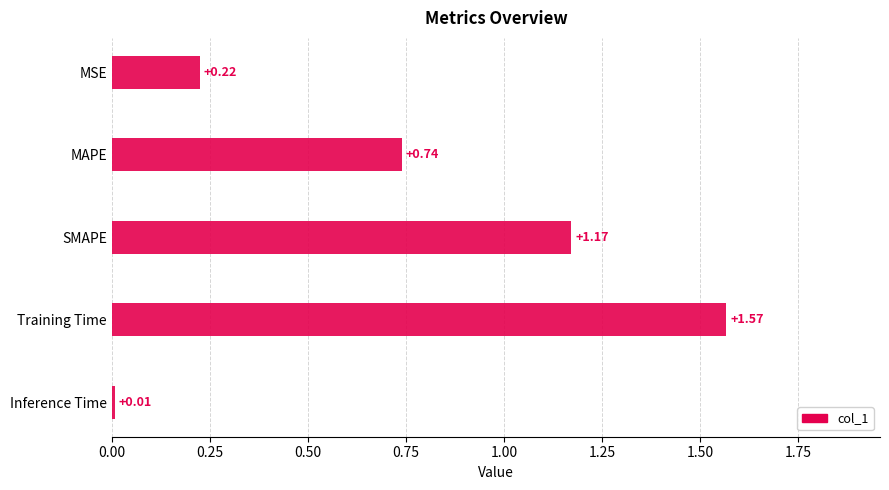

What is the difference between the second highest and second lowest values?

0.9